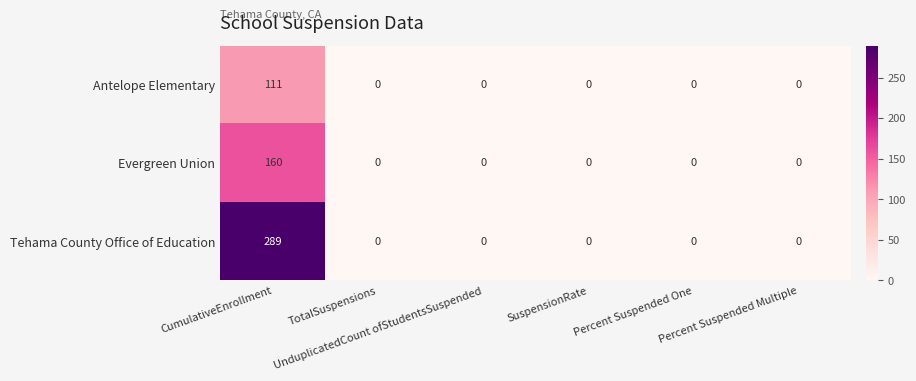

Which series has the largest total across all categories?

Tehama County Office of Education